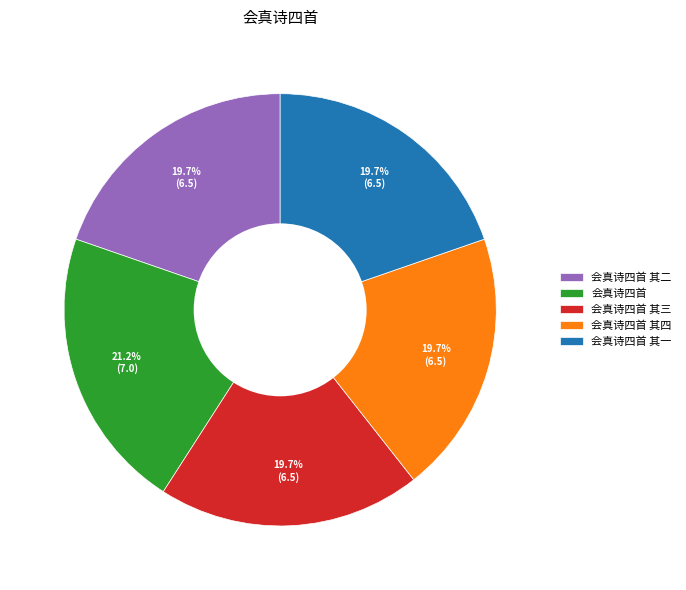

To the nearest percent, what is the difference between the largest and smallest slice percentages?

2%